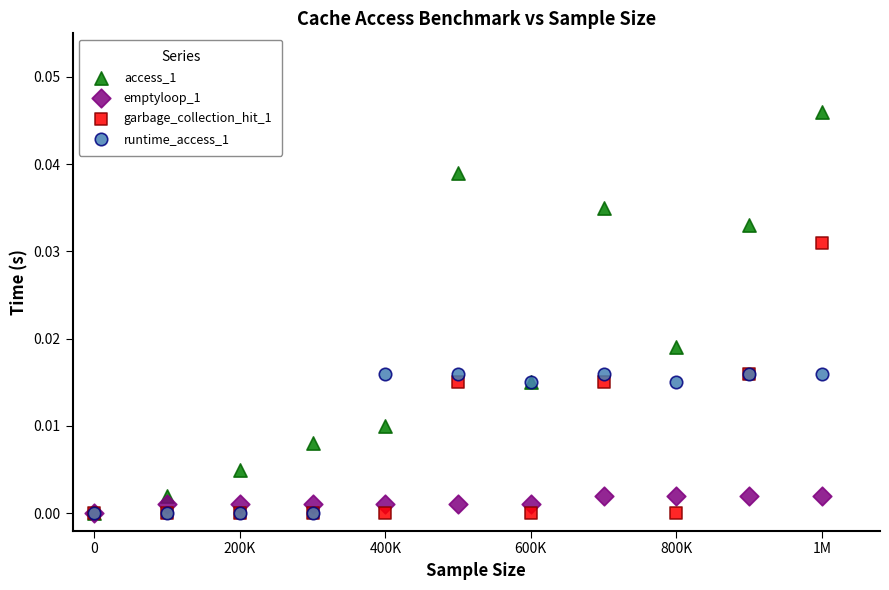

What are all the series names shown in the legend?

access_1, emptyloop_1, garbage_collection_hit_1, runtime_access_1